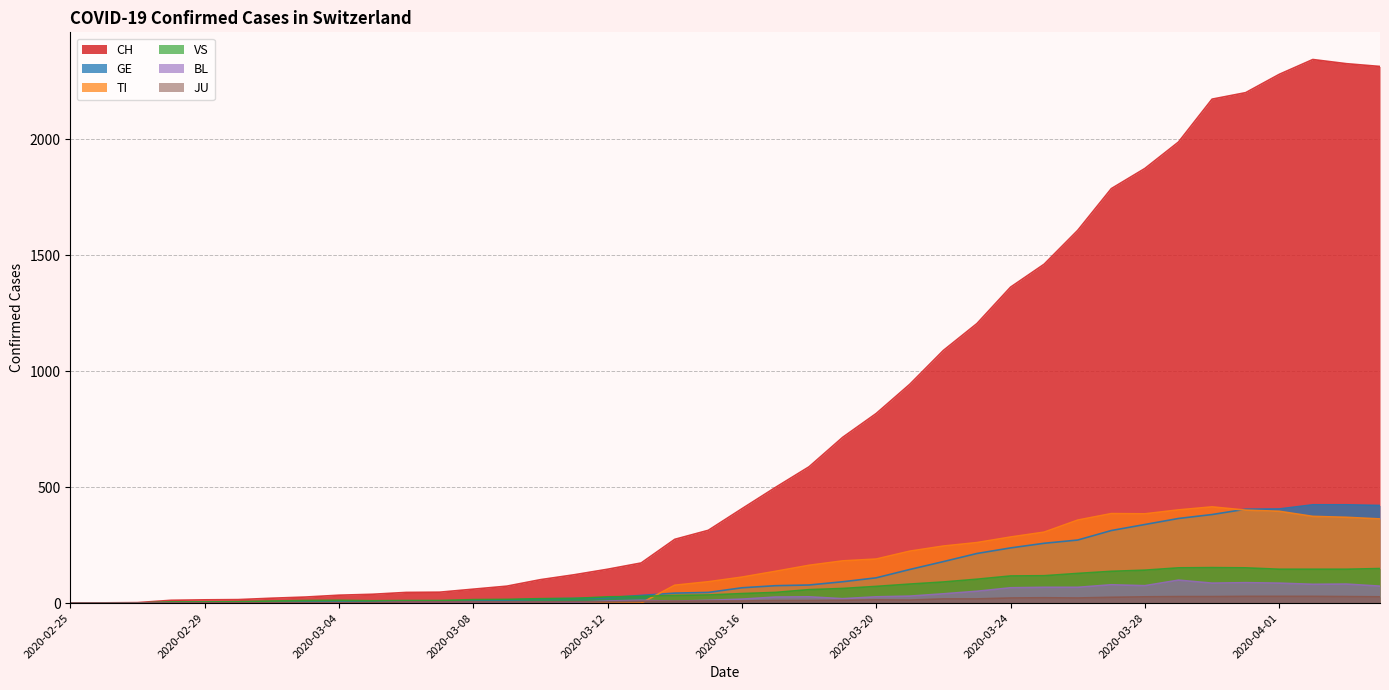

Reading left to right, transcribe all the data shown in this chart.

CH: 0	1	2	12	14	15	21	26	34	38	46	47	60	73	101	122	146	173	275	314	407	499	588	715	818	944	1090	1206	1363	1462	1608	1788	1875	1989	2174	2202	2281	2345	2327	2315
GE: 0	1	1	2	3	3	3	4	4	5	7	7	9	13	18	20	23	33	43	46	66	75	78	92	109	145	179	214	238	258	272	313	339	365	382	405	406	424	424	421
TI: 0	0	0	0	0	0	0	0	0	0	0	0	0	0	0	0	0	0	77	92	112	137	163	182	190	224	246	261	285	306	358	386	385	402	415	401	396	374	370	363
VS: 0	0	0	5	5	6	9	11	12	10	11	11	15	16	19	20	27	29	33	35	41	46	58	63	72	82	91	103	117	118	128	137	142	152	153	152	146	146	146	149
BL: 0	0	0	0	1	1	1	1	1	1	4	4	4	4	5	3	9	12	8	12	17	26	27	19	27	30	40	51	66	68	68	79	75	99	86	88	86	81	82	73
JU: 0	0	0	0	1	1	1	1	1	2	5	5	5	5	5	6	6	8	8	9	9	11	11	12	14	13	18	18	22	23	22	25	27	28	28	29	29	29	28	27